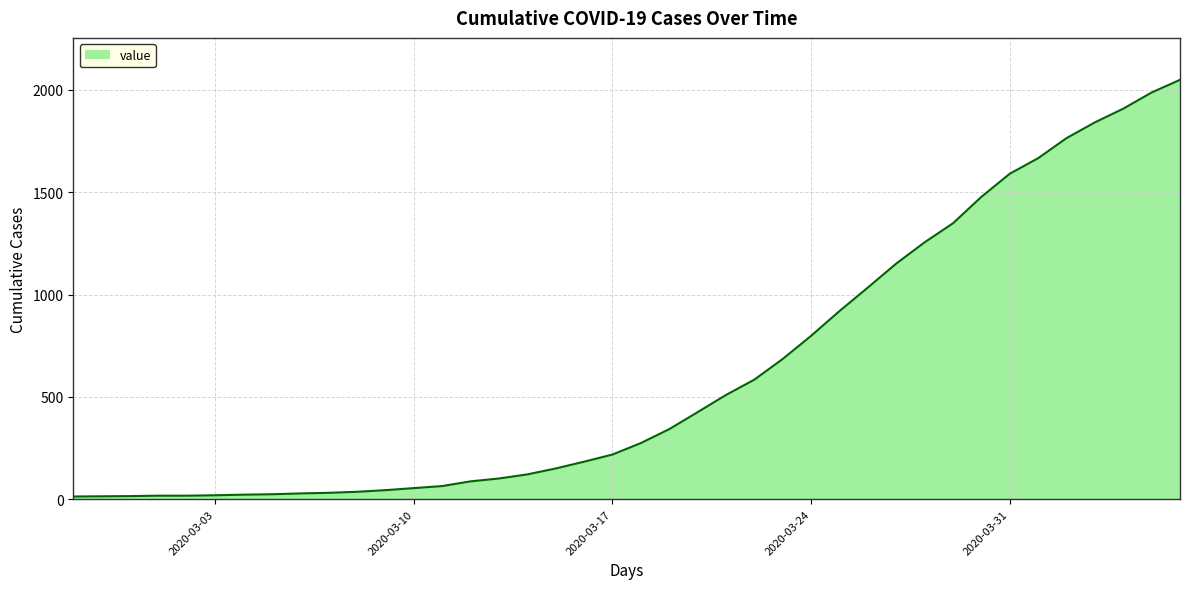

What is the difference between the maximum and minimum values?

2036